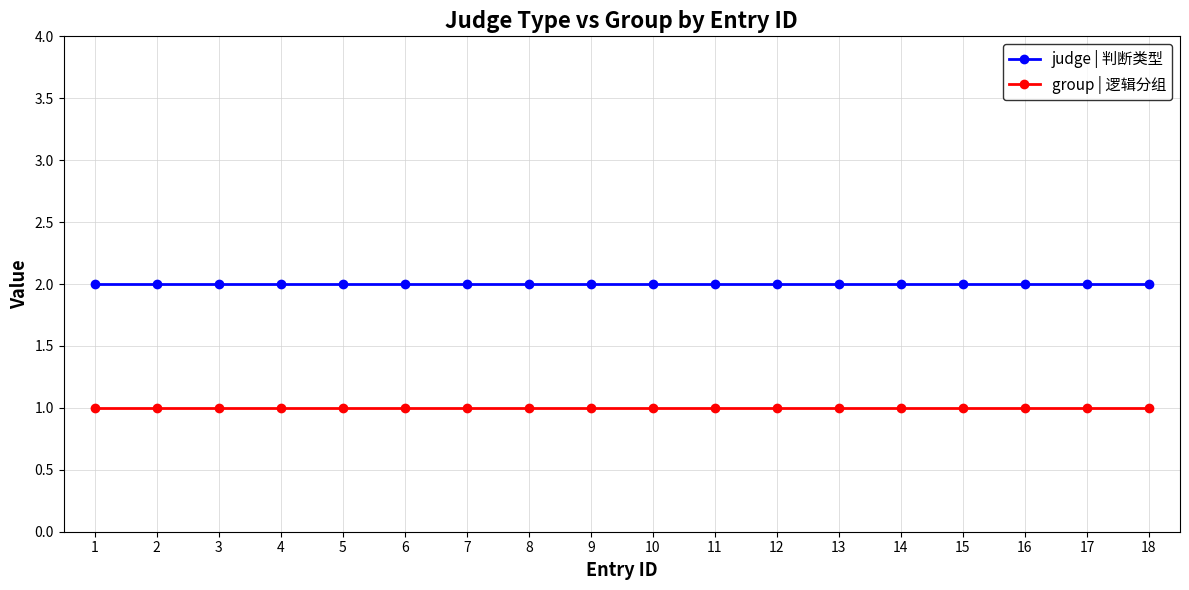

What are all the series names shown in the legend?

judge | 判断类型, group | 逻辑分组